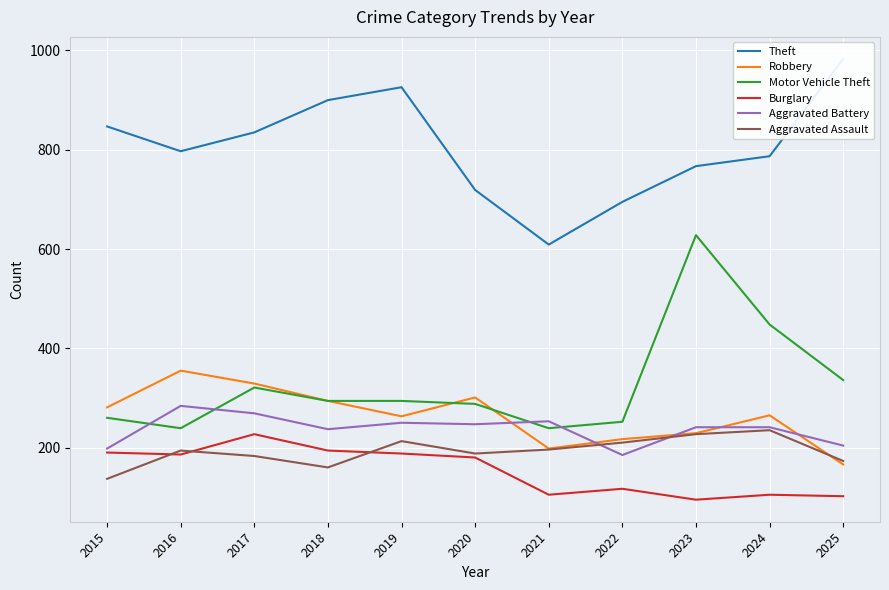

Which series has the largest total across all categories?

Theft